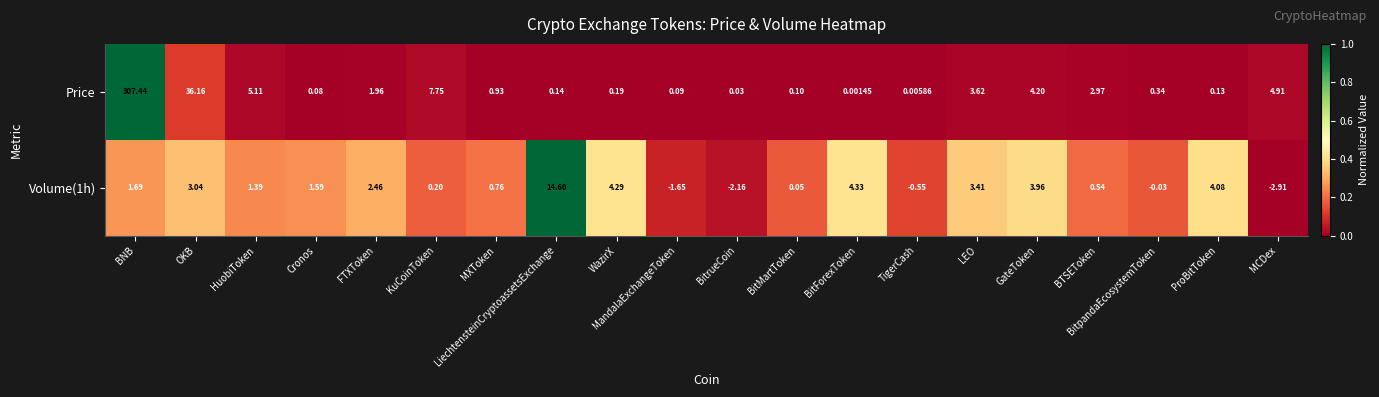

How many data points does each series have?

20